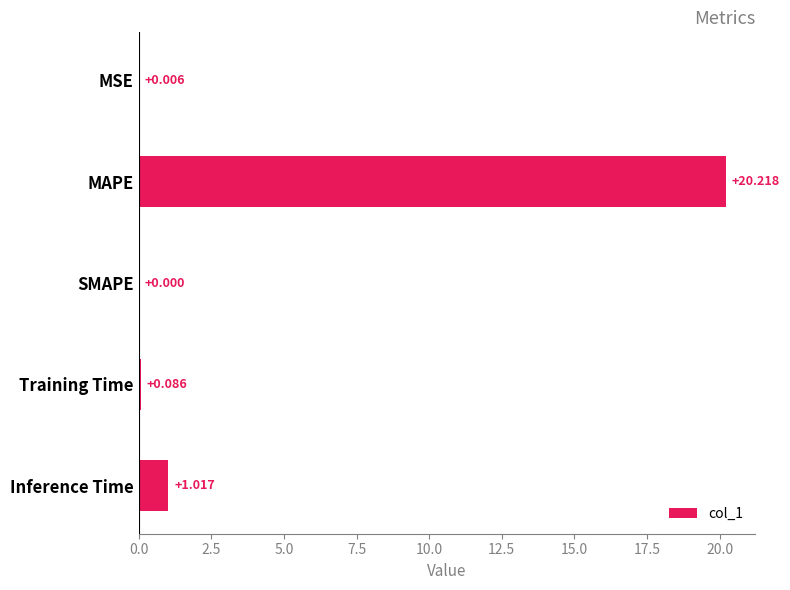

How many positive values are there?

4